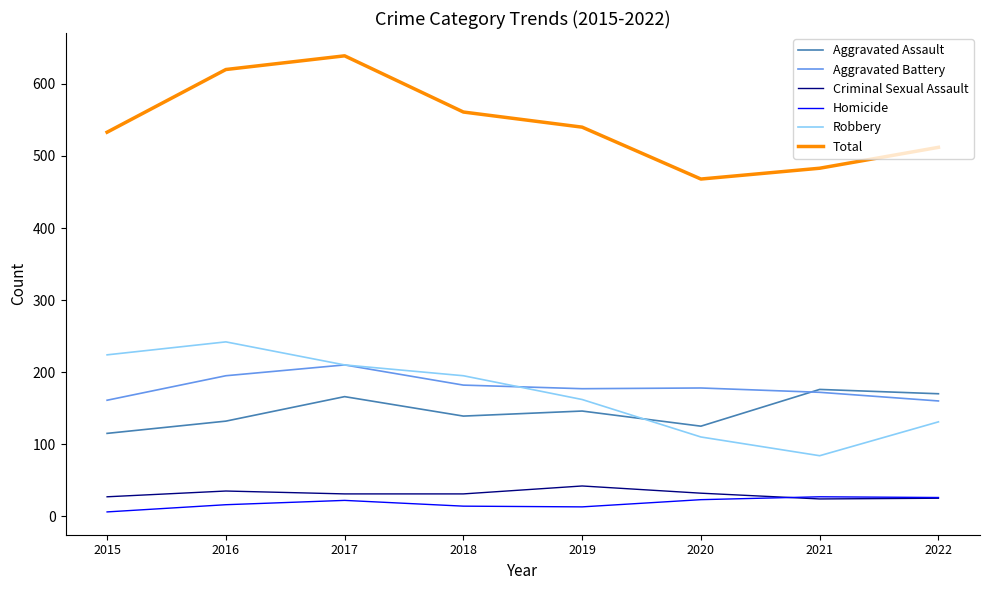

Between 2017 and 2019, which series saw the biggest shift?

Total